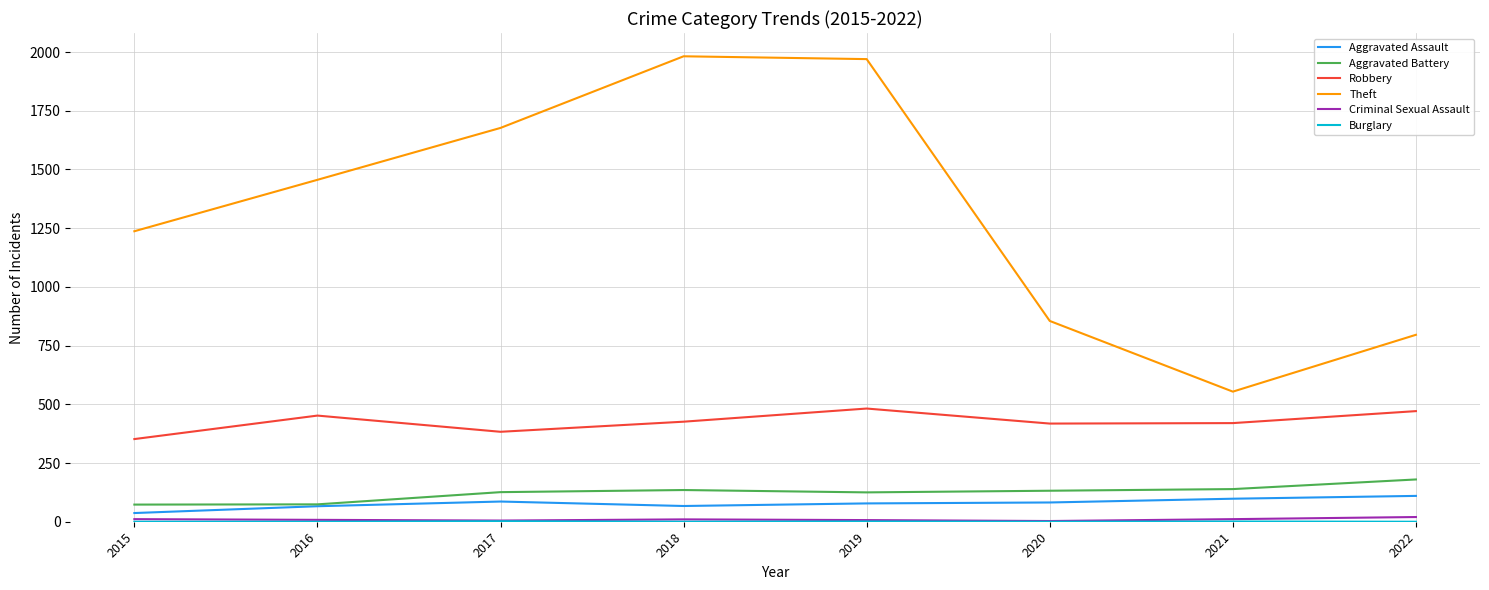

Count the number of categories in the chart.

8